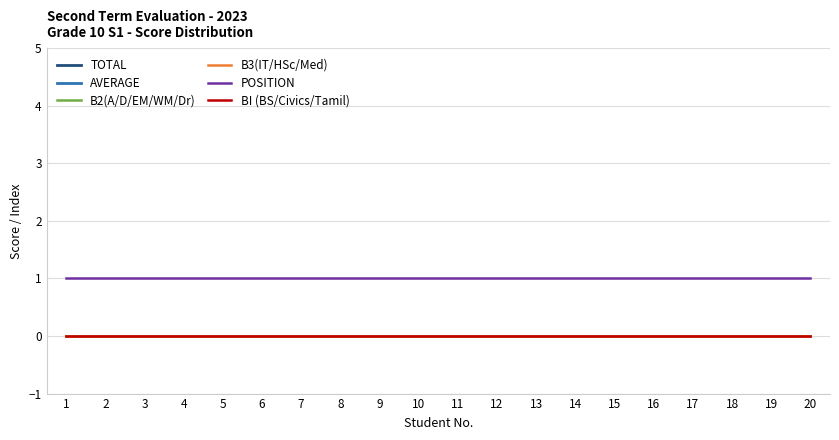

What is the sum of all POSITION values?

20